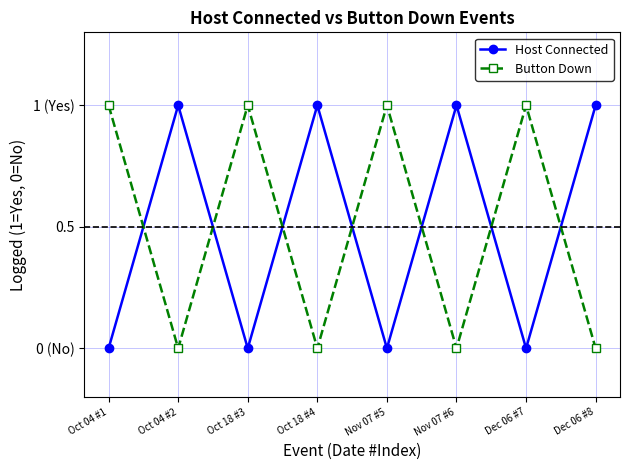

Does the chart have visible grid lines?

Yes